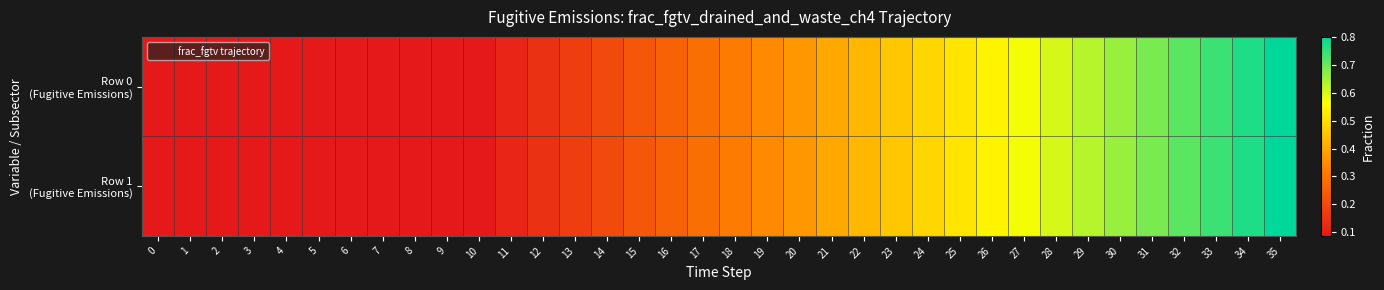

What is the total value across all series at 27?

1.1